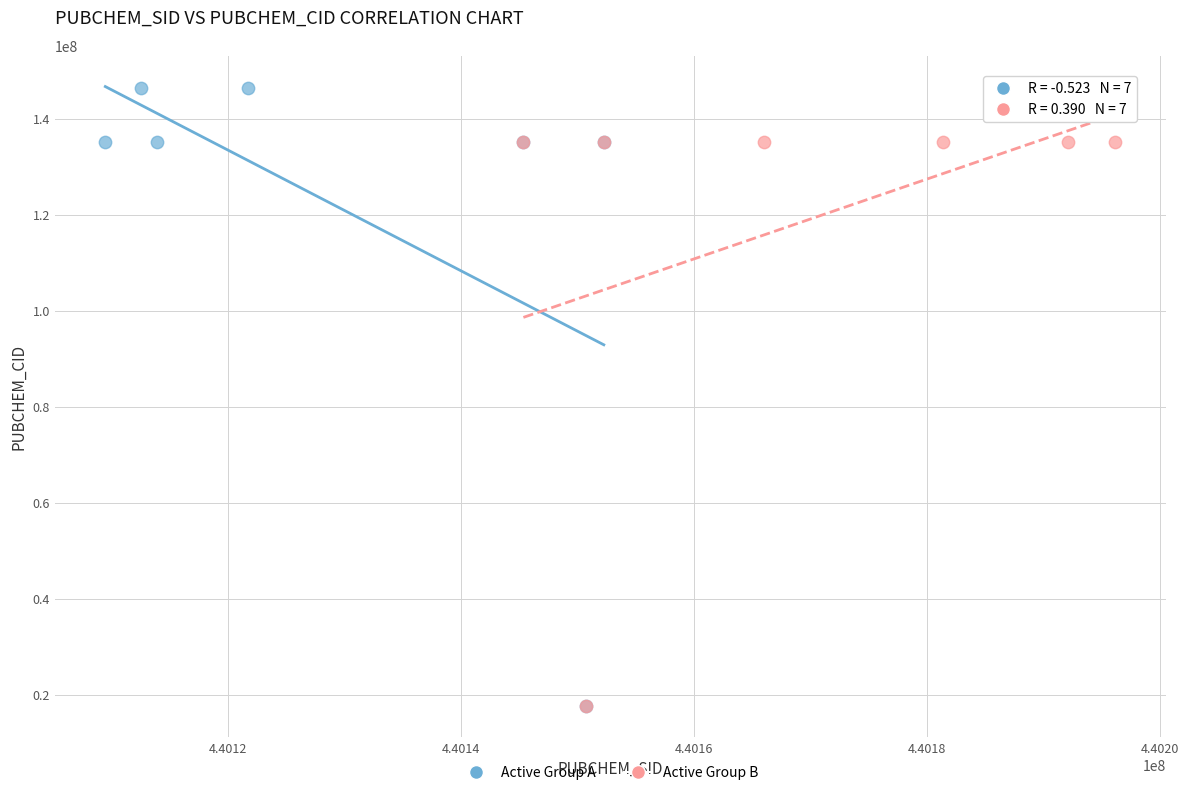

Which series reaches the maximum Y coordinate?

Active Group A